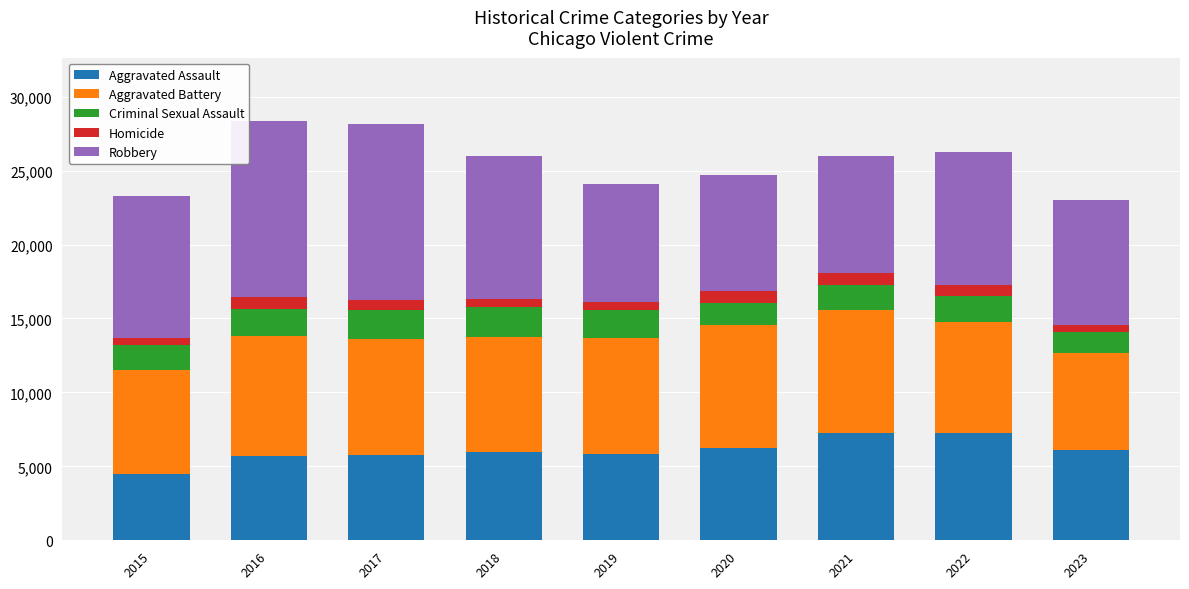

The Aggravated Assault series shows 3100 at 2023. True or false?

False